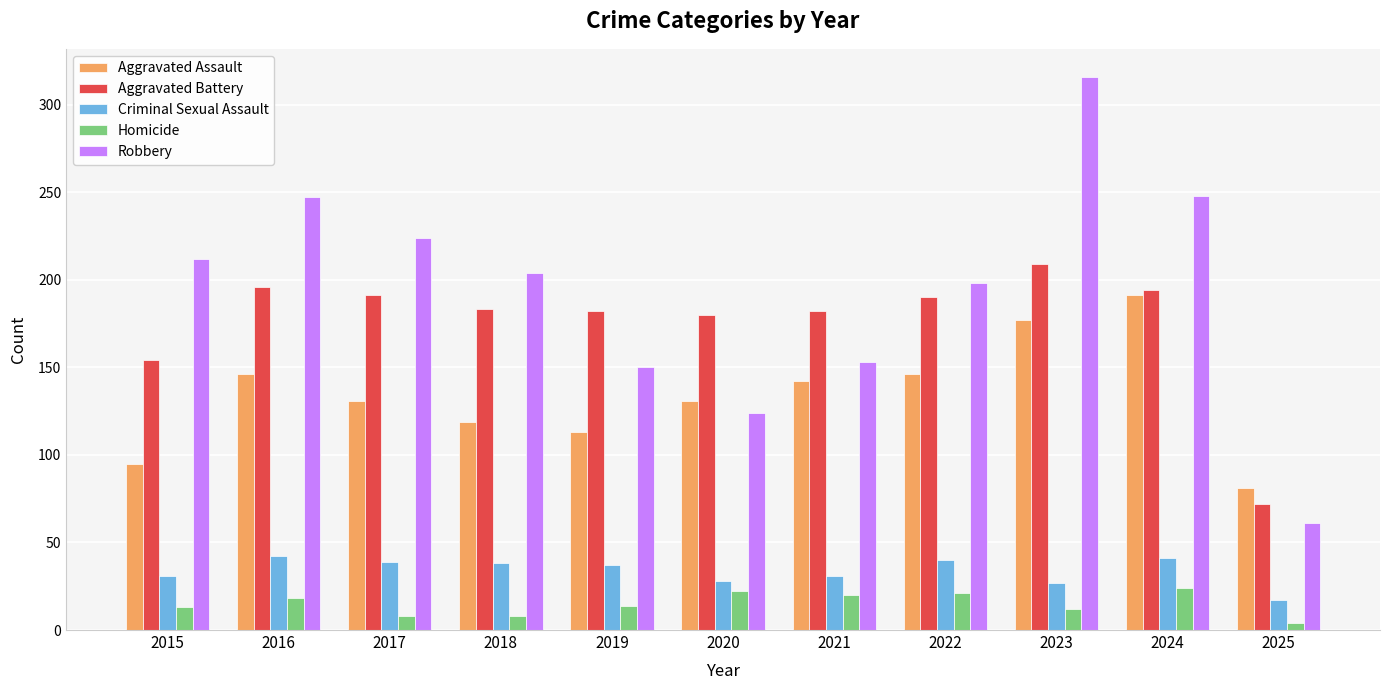

What is the value of the Criminal Sexual Assault bar at the 7th from the left?

31